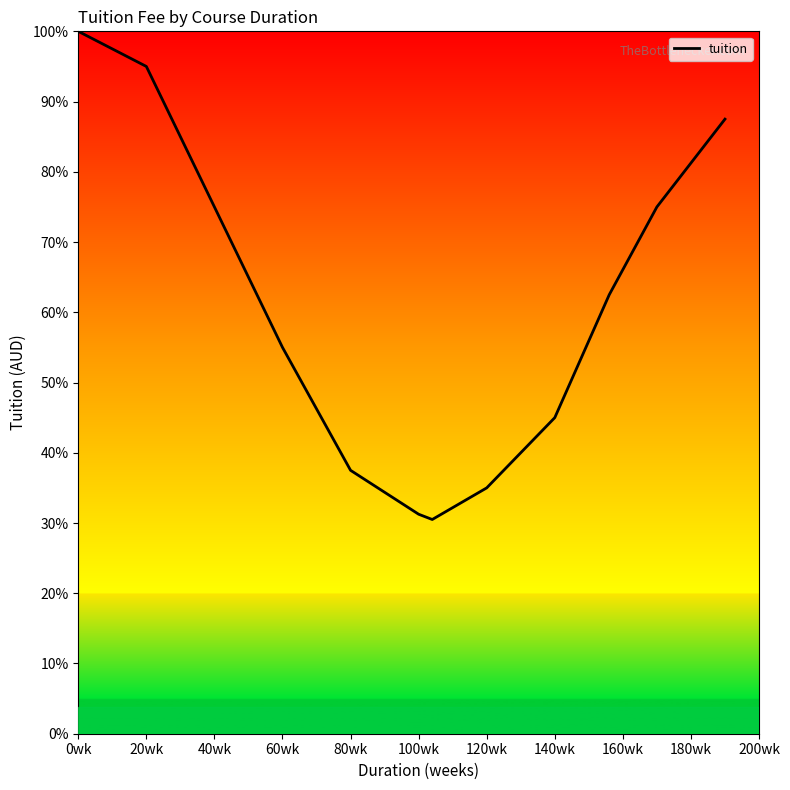

Is this an area chart (filled region under the line)?

Yes